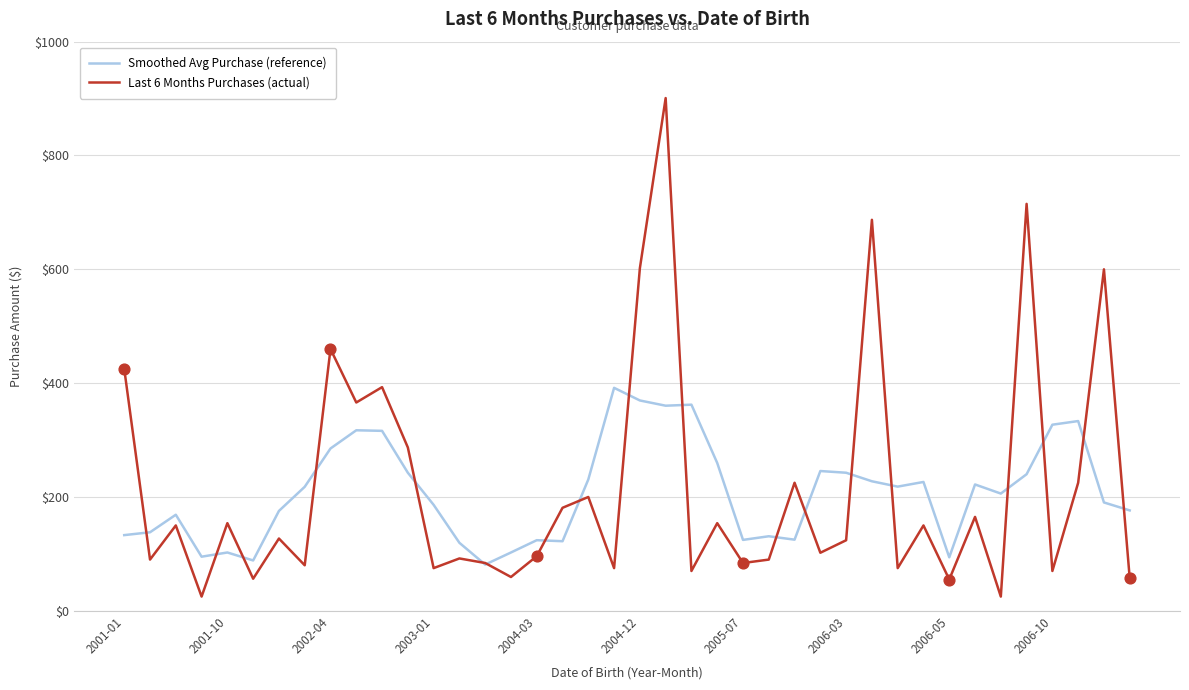

Which series has the widest spread of values?

Last 6 Months Purchases (actual)